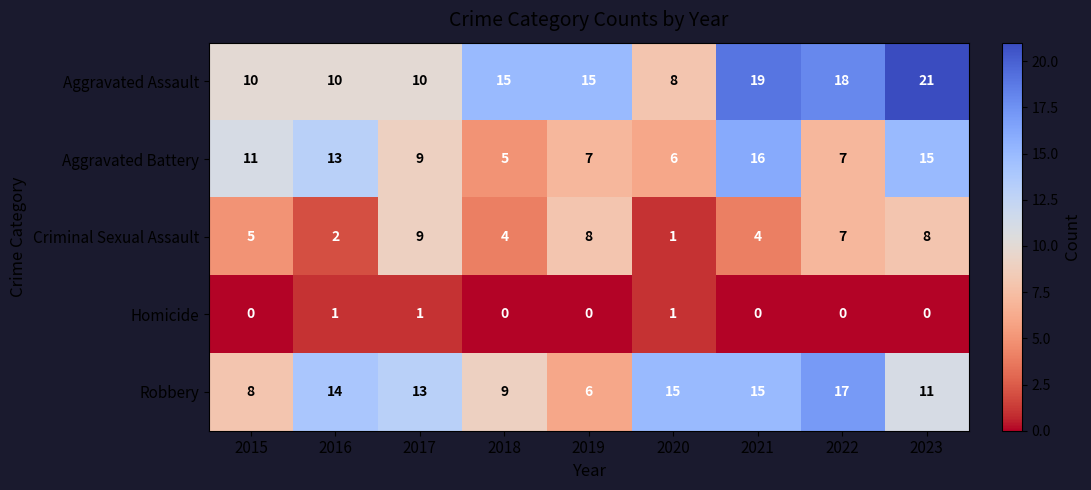

At which category does the chart reach its peak across all series?

2023